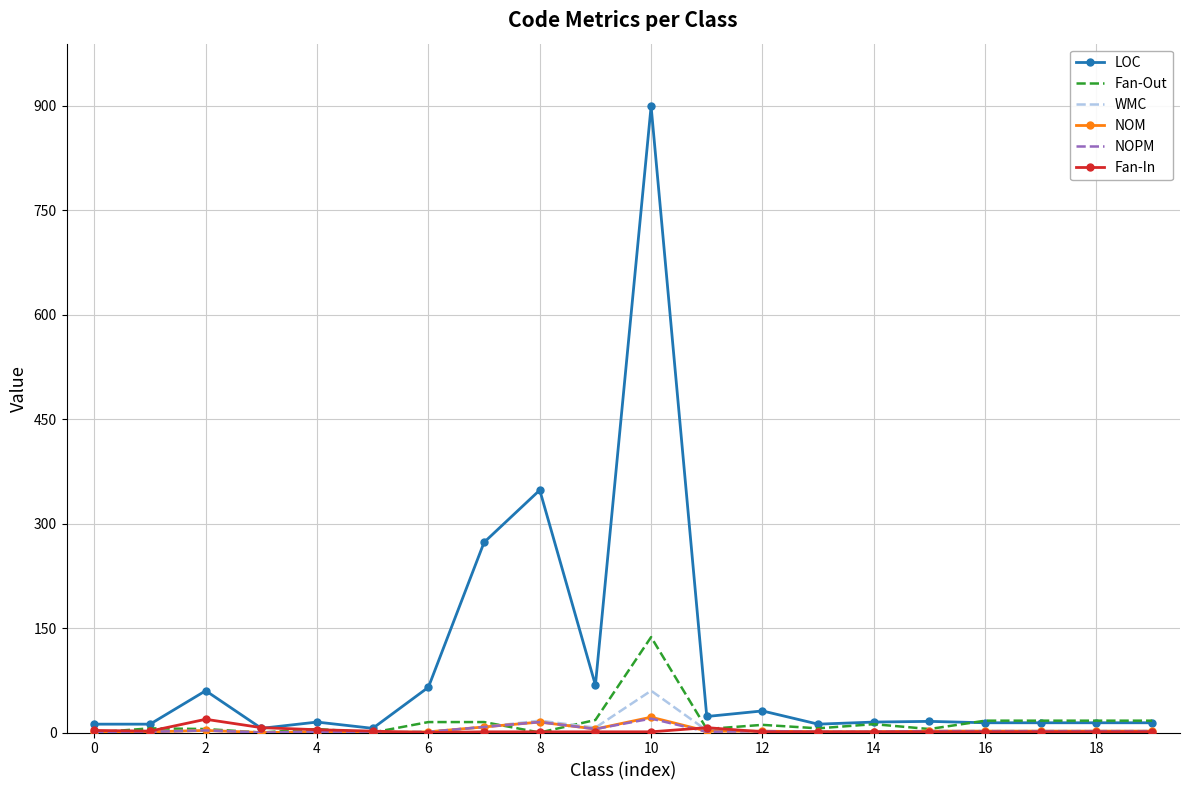

Which series has the largest range (max minus min)?

LOC